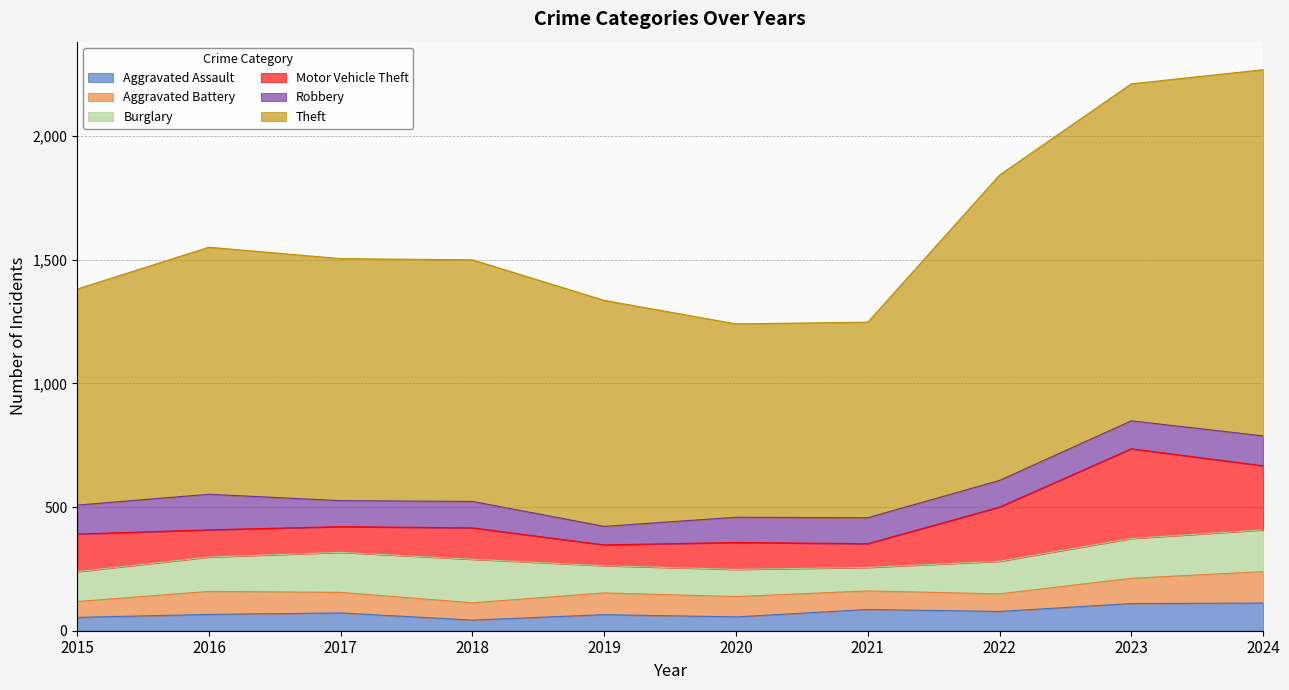

What is the maximum value for Aggravated Assault?

112